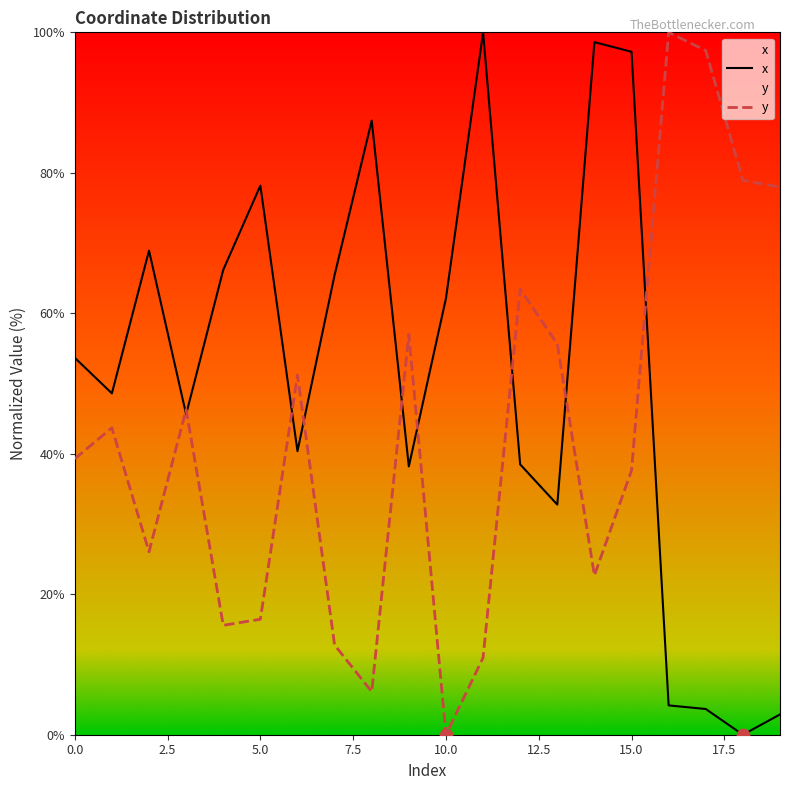

Which series contains the highest Y value?

x